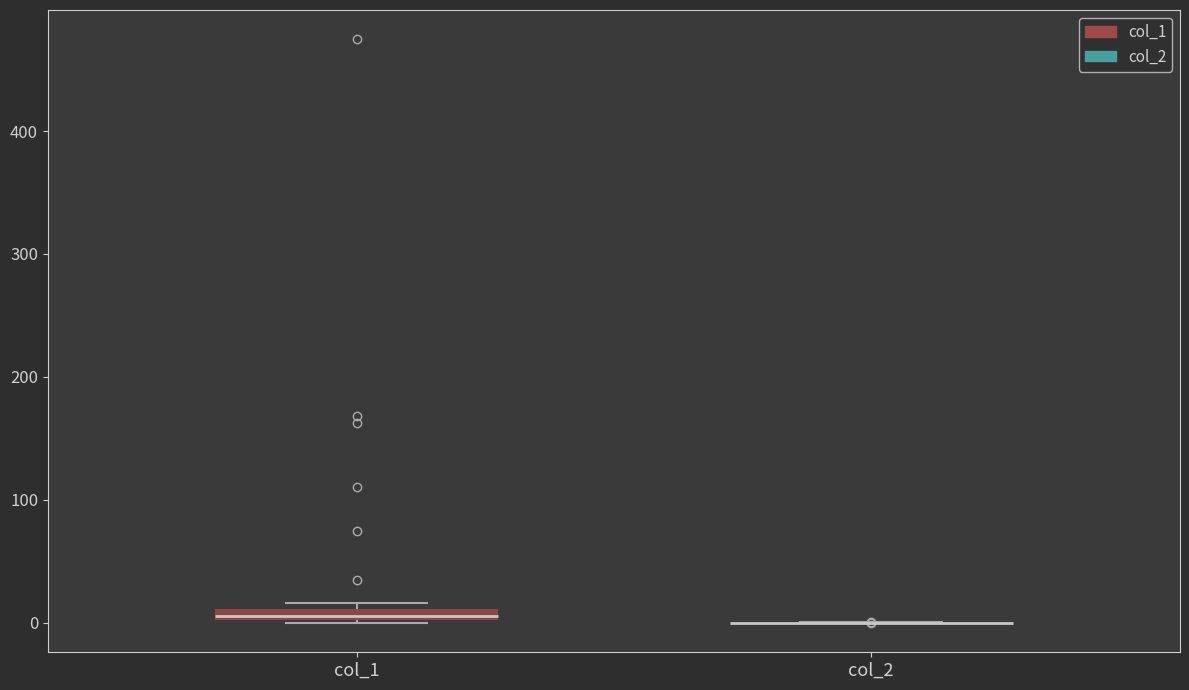

Where is the upper edge of the box for col_1 on the y-axis? The values are not printed on the chart, so give them approximately, as read against the axis.

10